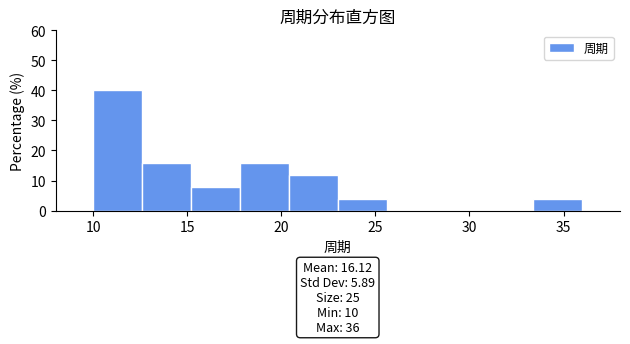

Which range on the x-axis has the tallest bar?

10.0 to 12.6